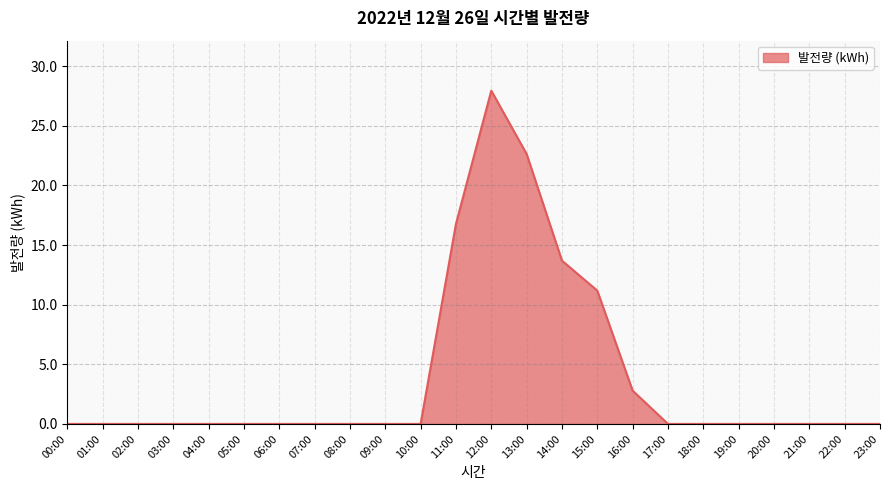

How many lines are shown in the chart?

1